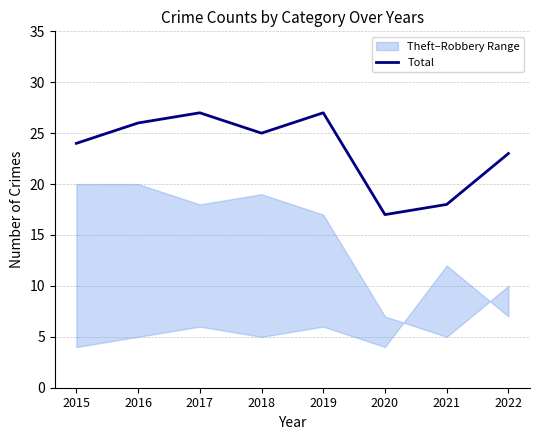

Does the chart have visible grid lines?

Yes